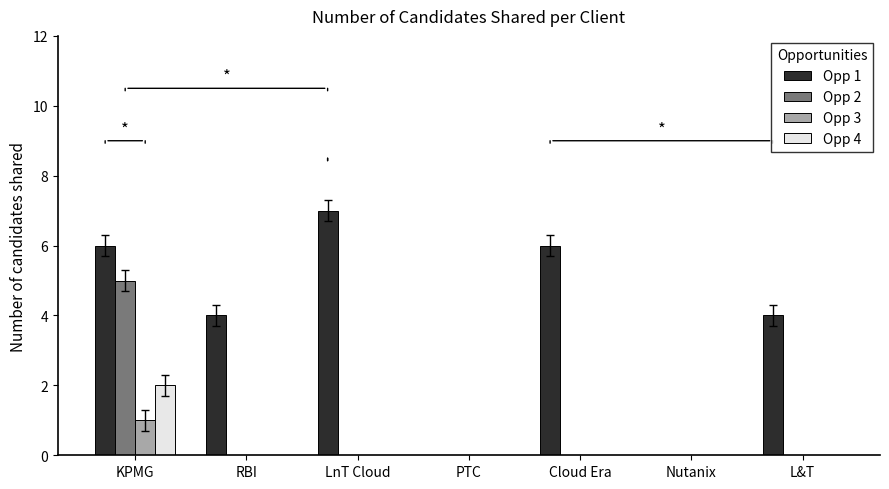

What is the sum of all Opp 2 values?

5